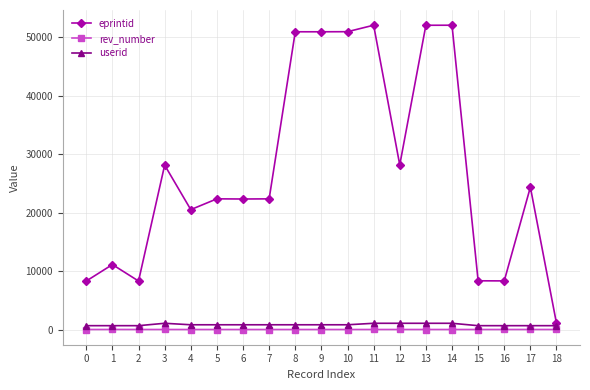

Does the chart display data point markers on the line(s)?

Yes